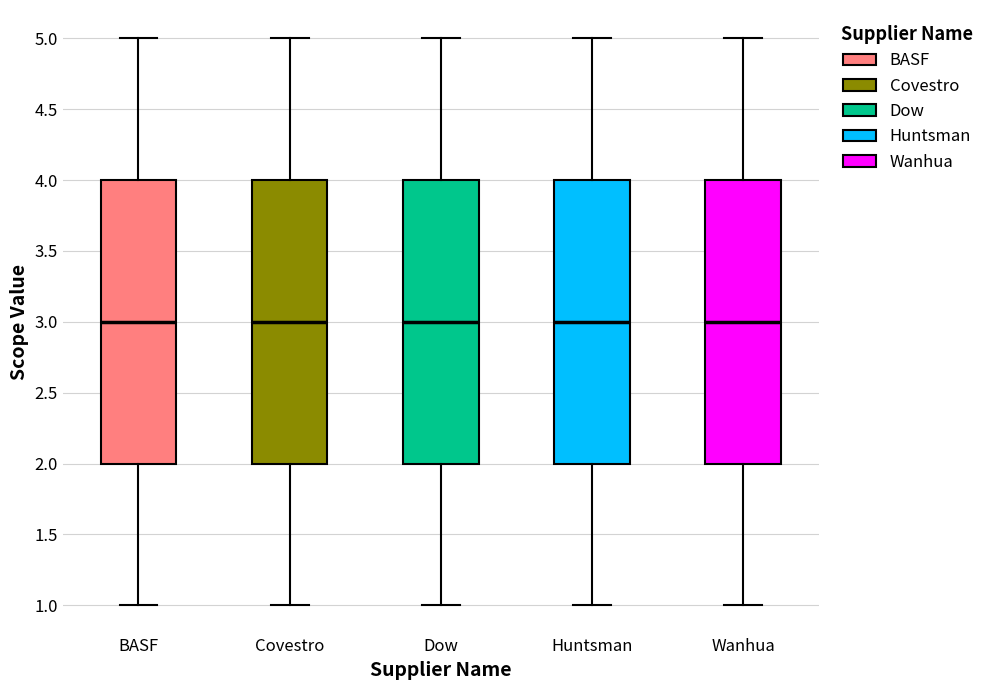

Where does the median line of the box for Dow sit on the y-axis? The values are not printed on the chart, so give them approximately, as read against the axis.

3